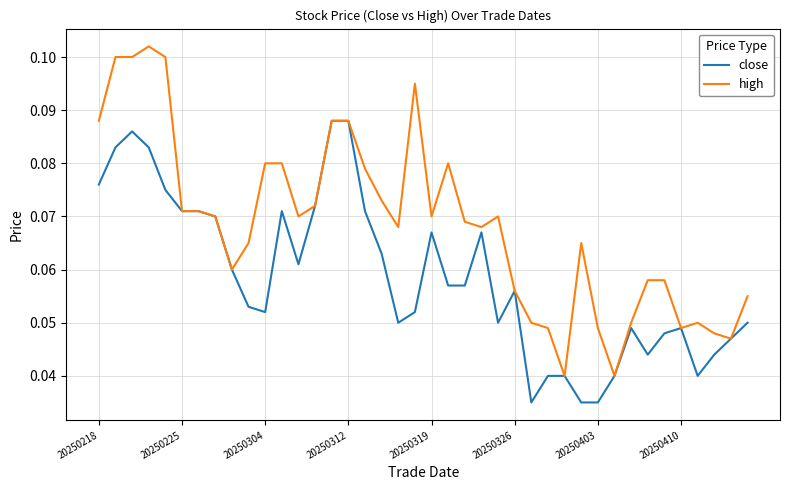

List the series in order of their peak value, highest first.

high, close